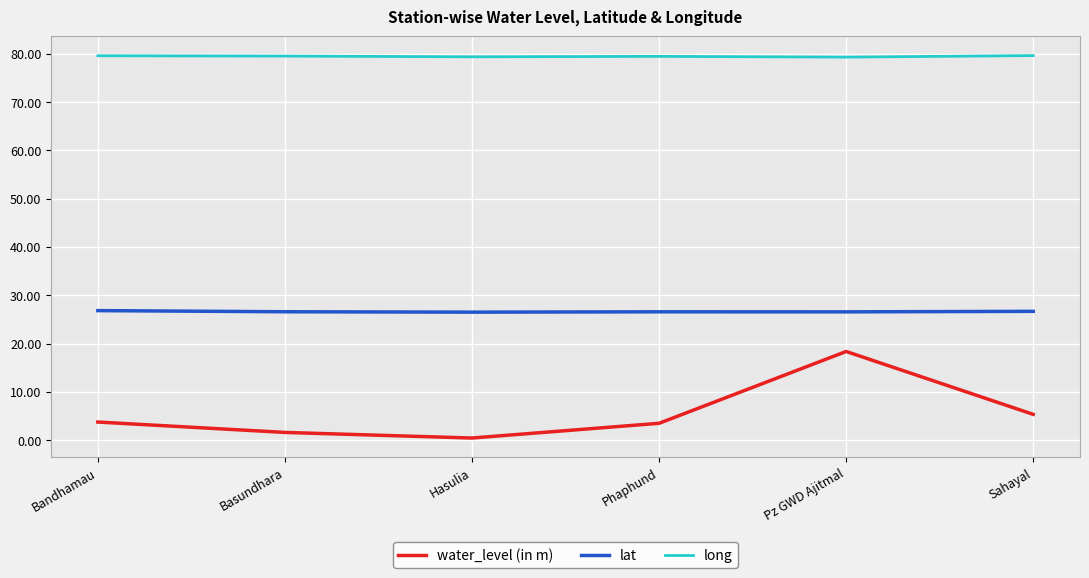

In water_level (in m), how many points are higher than both neighbors (excluding endpoints)?

1